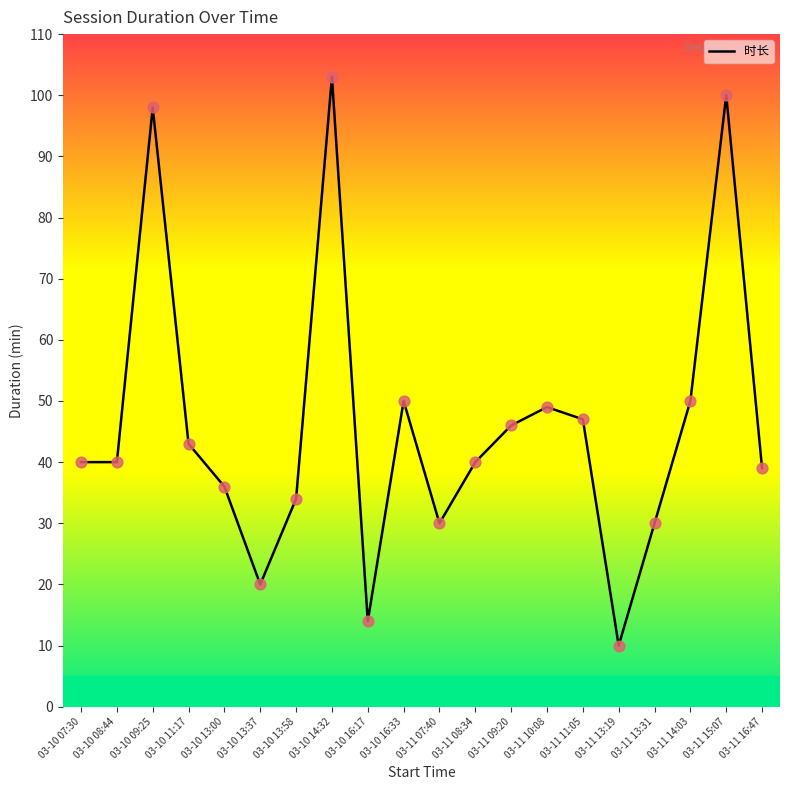

Between 03-11 08:34 and 03-10 16:17, which is larger?

03-11 08:34